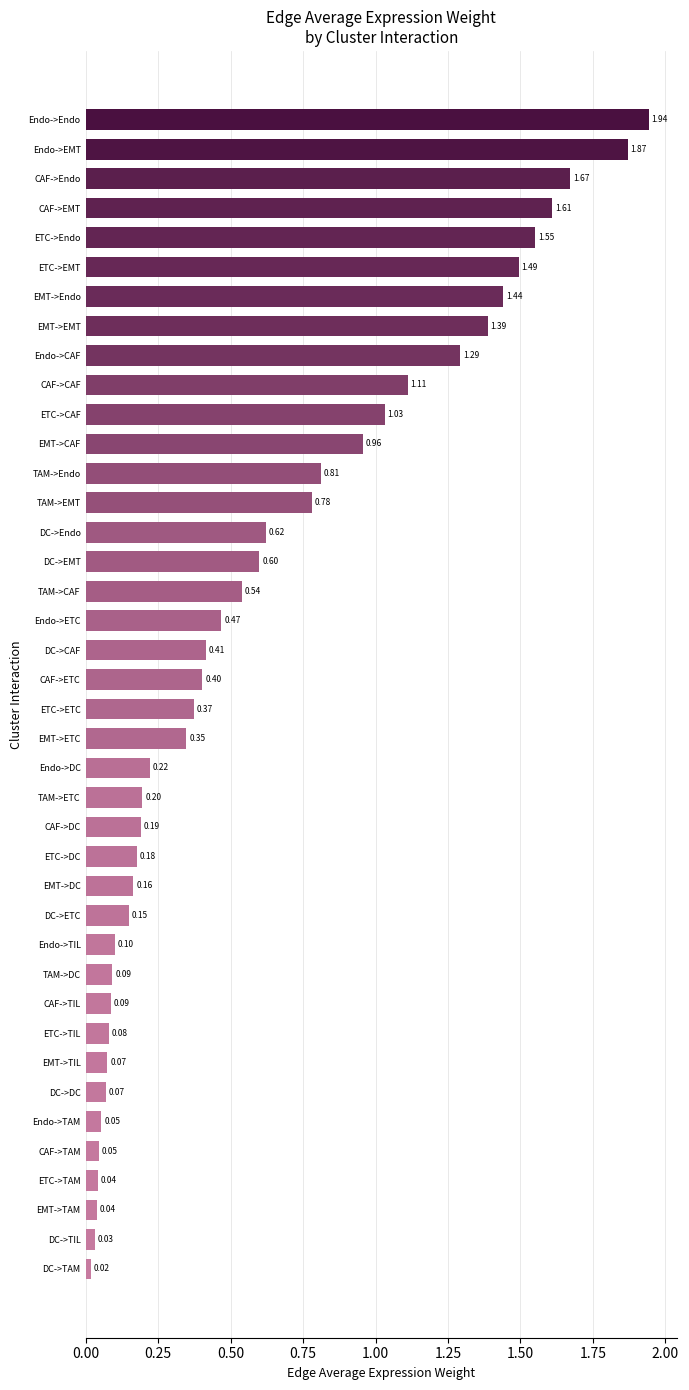

Where is the data nearest to the value 0?

DC->TAM